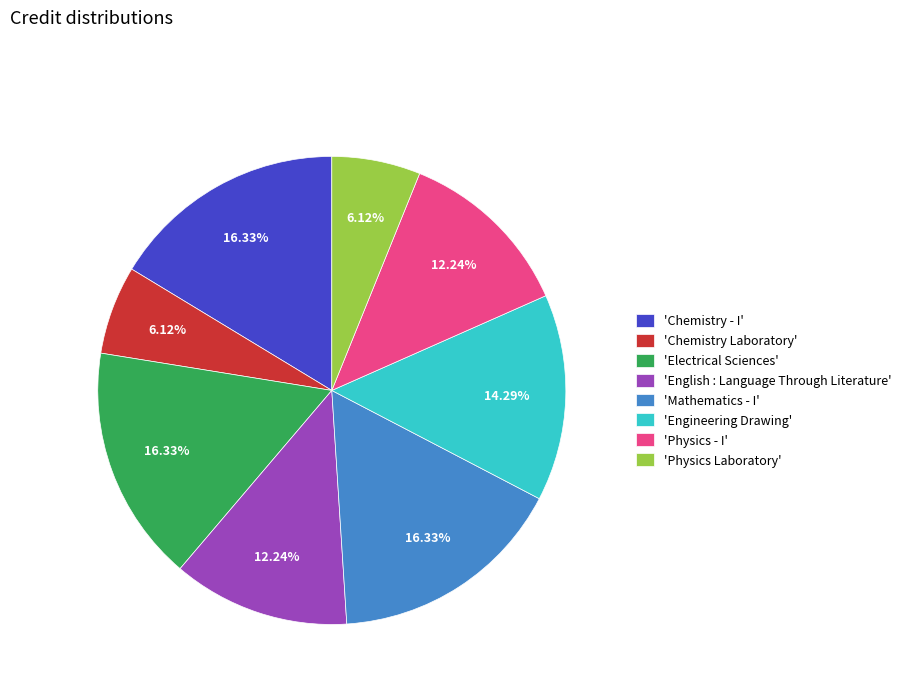

Which has a higher value, 'Physics - I' or 'Chemistry - I'?

'Chemistry - I'